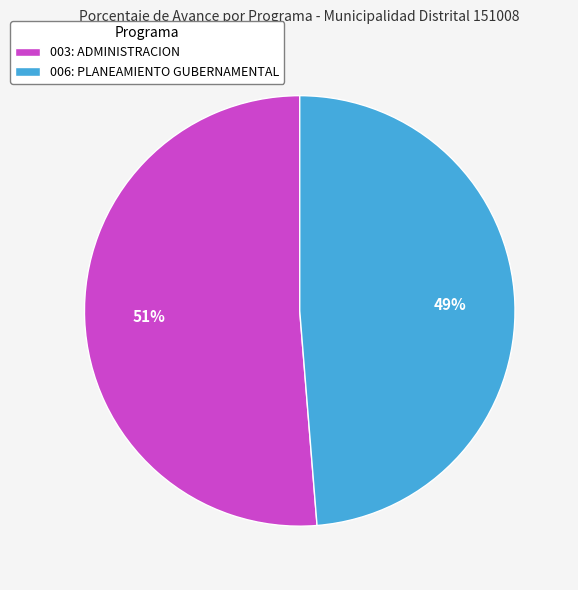

True or false: 003: ADMINISTRACION accounts for 51% of the total.

True